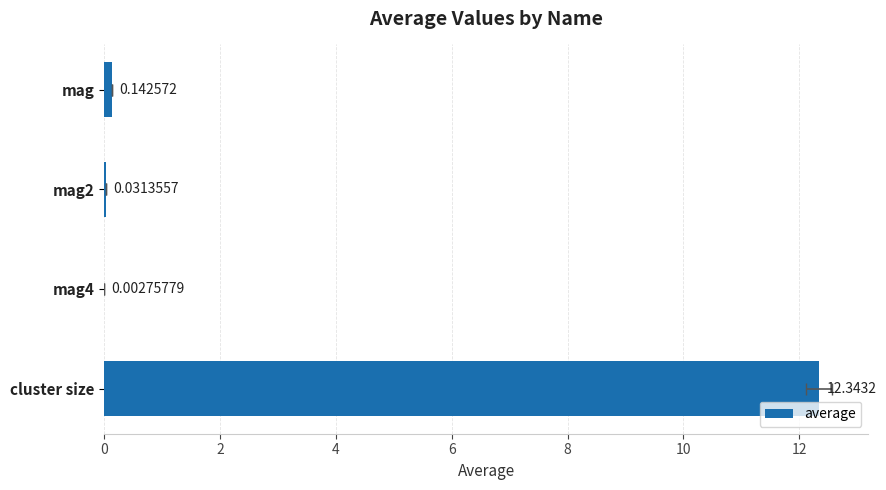

Reading left to right, list all the values displayed in this chart.

0=0.1	2=0.0	4=0.0	6=12.3